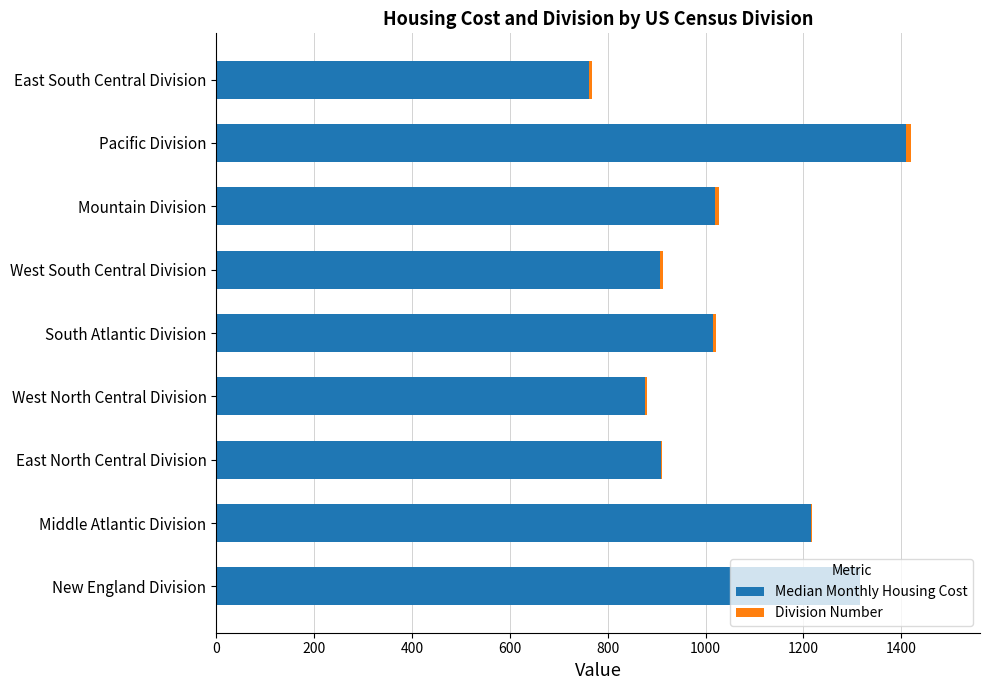

What is the highest value of the Median Monthly Housing Cost series?

1410